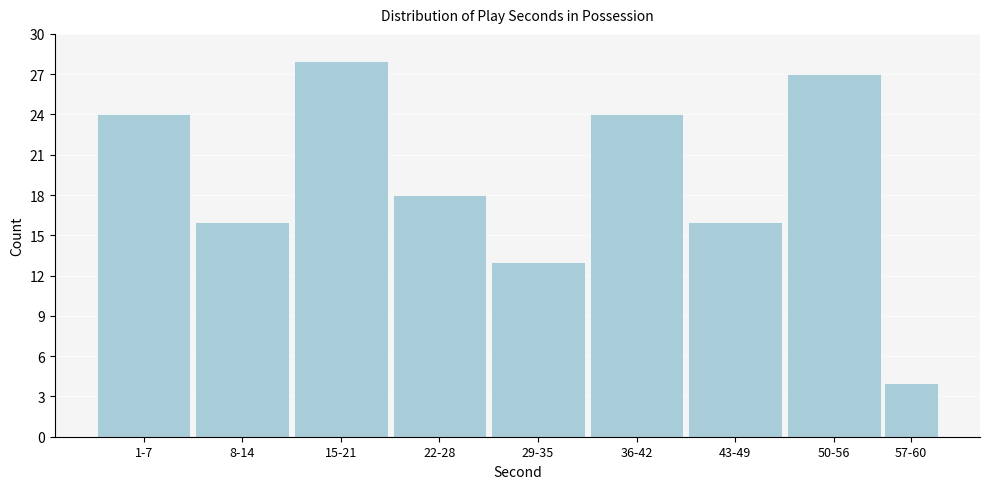

Reading right to left, list all the values displayed in this chart.

57-60=4	50-56=27	43-49=16	36-42=24	29-35=13	22-28=18	15-21=28	8-14=16	1-7=24